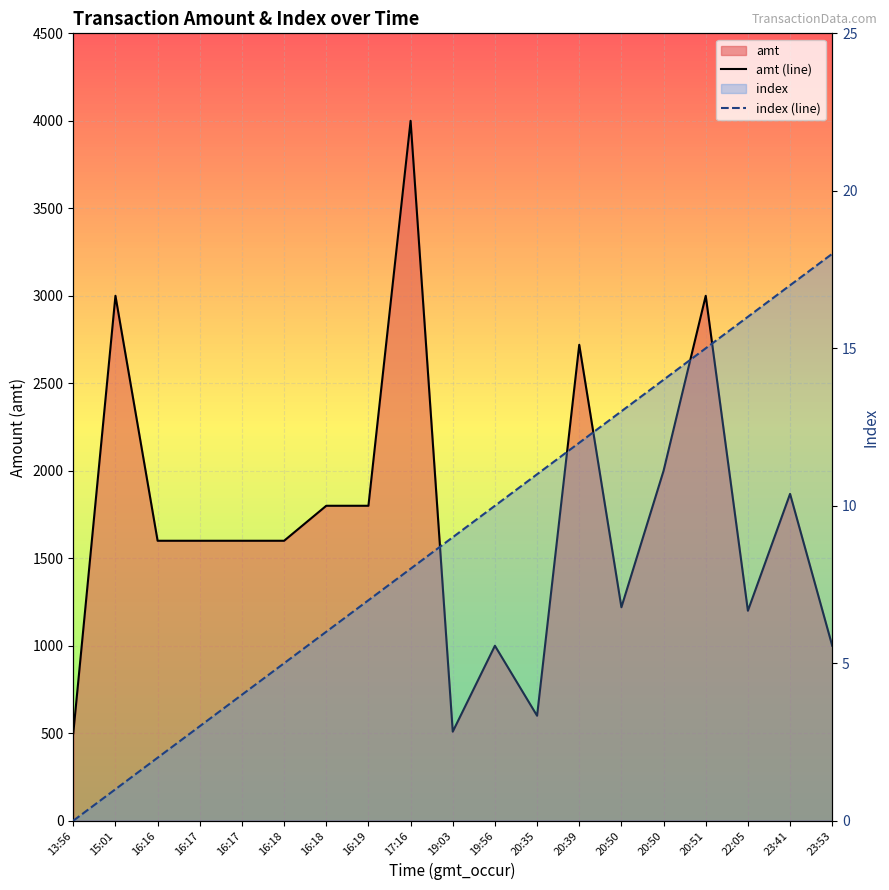

Is the value of index (line) at 23:41 greater than the value of amt (line) at 15:01?

No